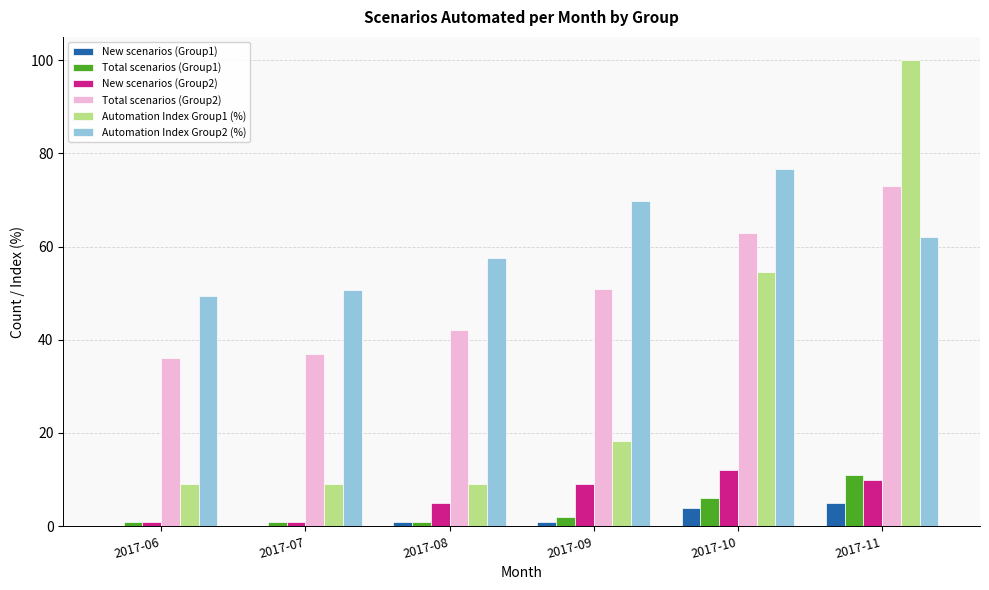

What is the maximum value shown in the chart?

100.0